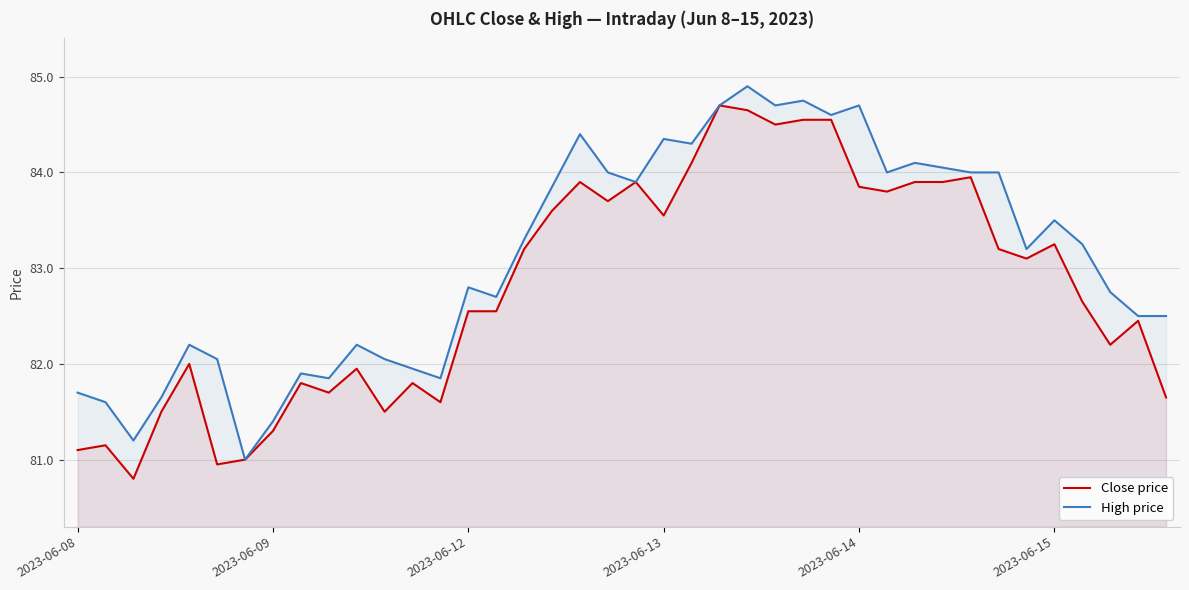

How many categories are shown in the chart?

40